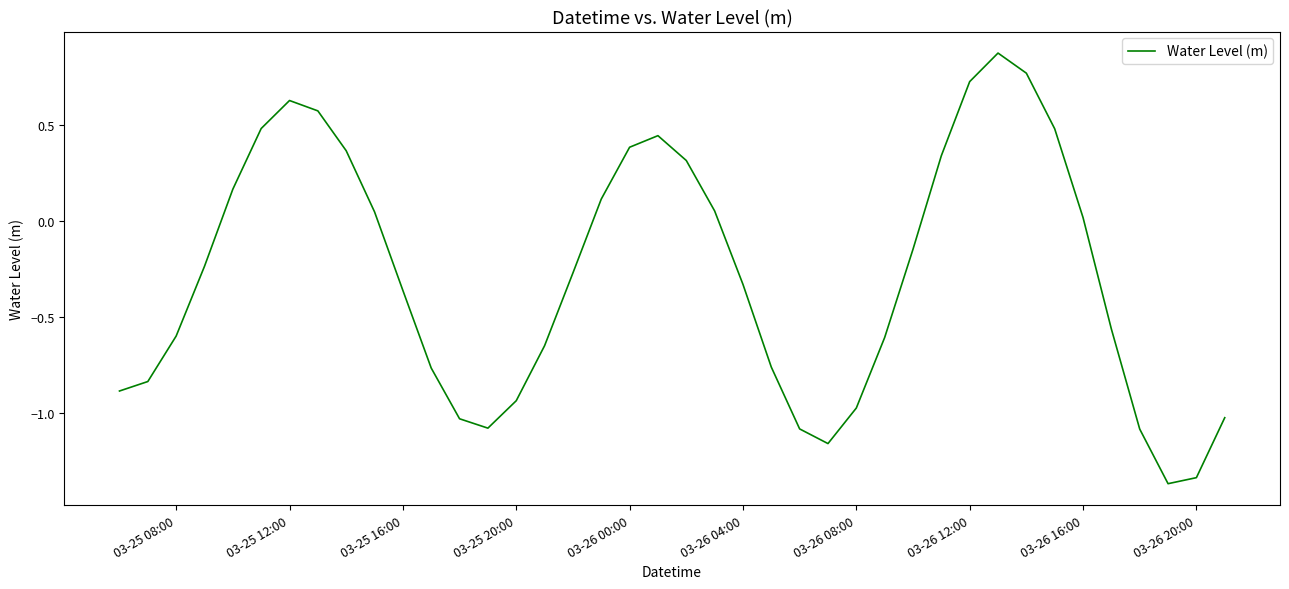

How many interior local peaks (higher than both neighbors) does the data have?

3